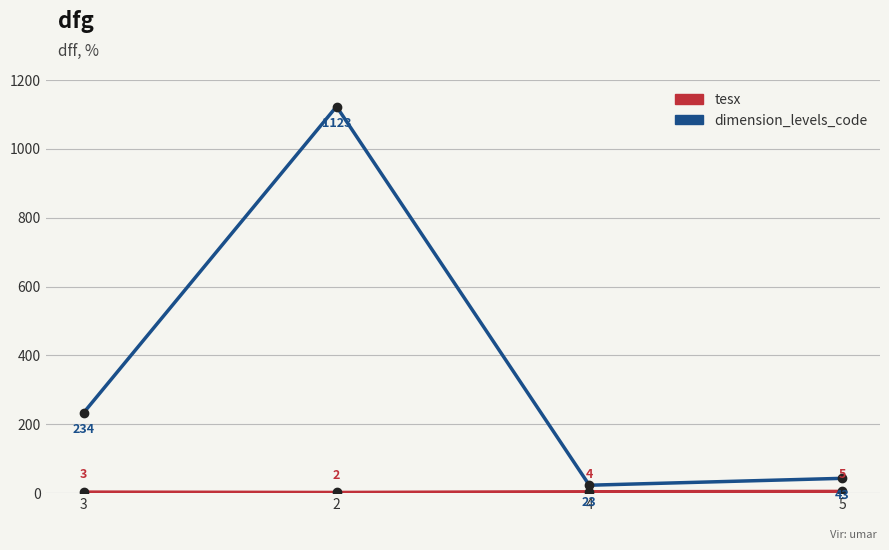

What is the total value across all series at 5?

48